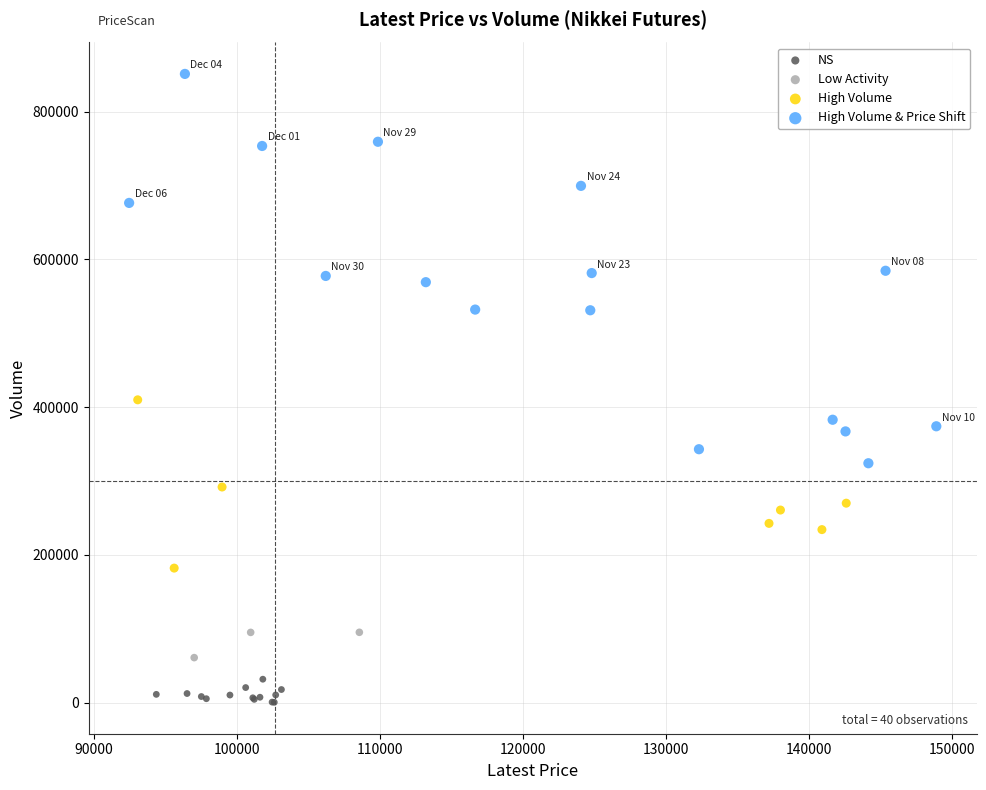

Which series reaches the maximum Y coordinate?

High Volume & Price Shift